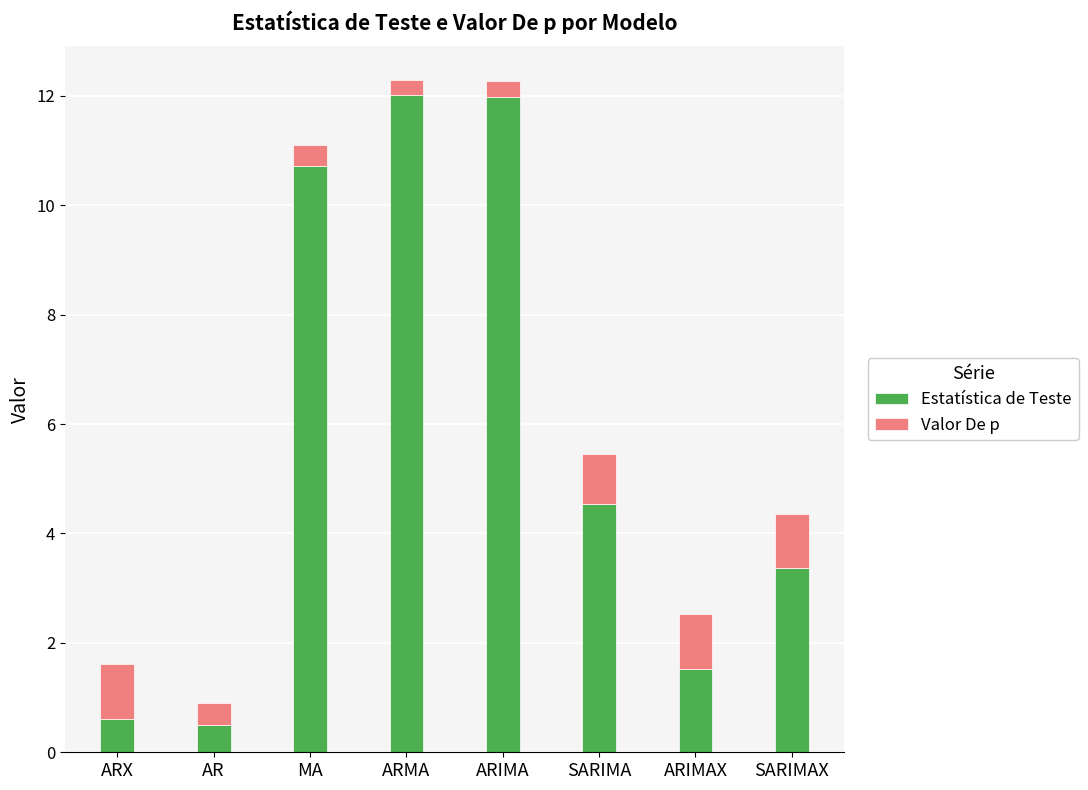

What is the total value across all series at ARIMAX?

2.5